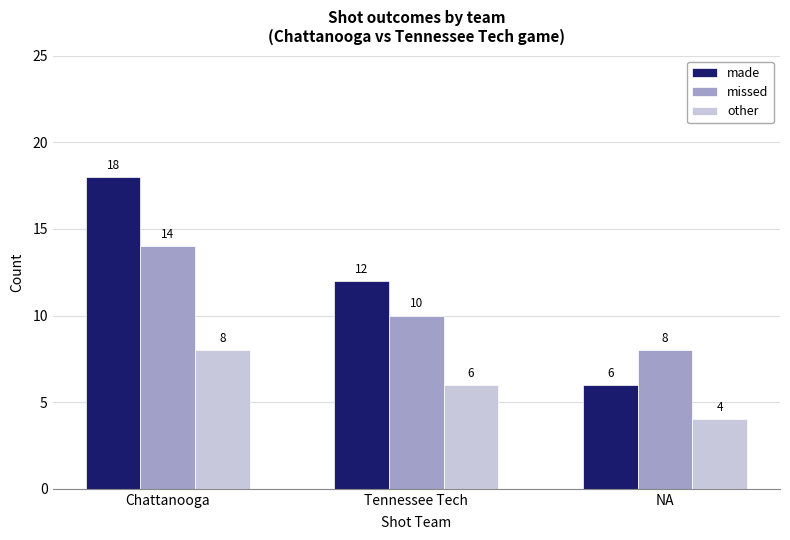

What is the difference between the second highest and minimum values in the other series?

2